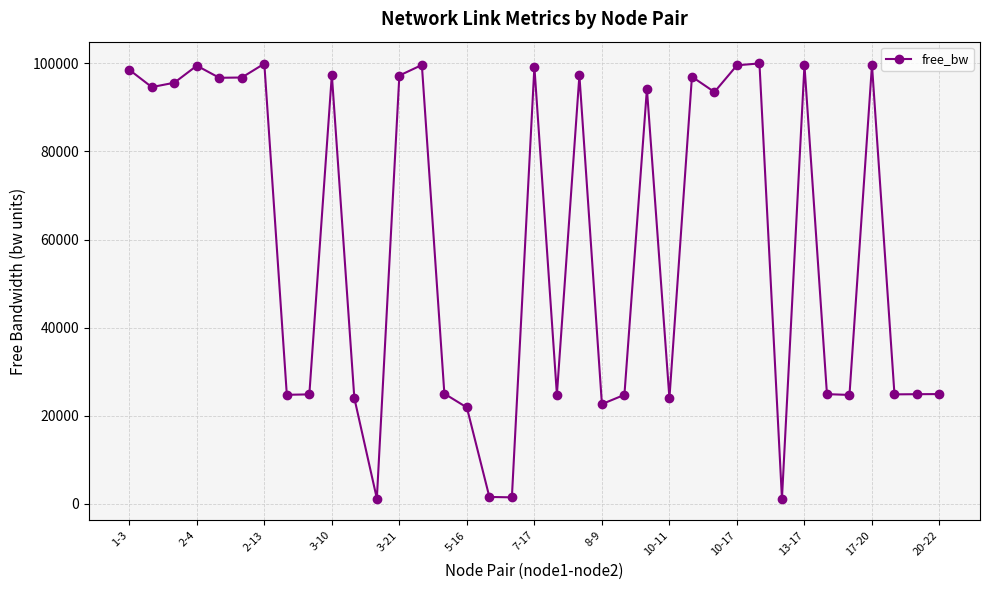

What is the maximum value shown in the chart?

99984.2